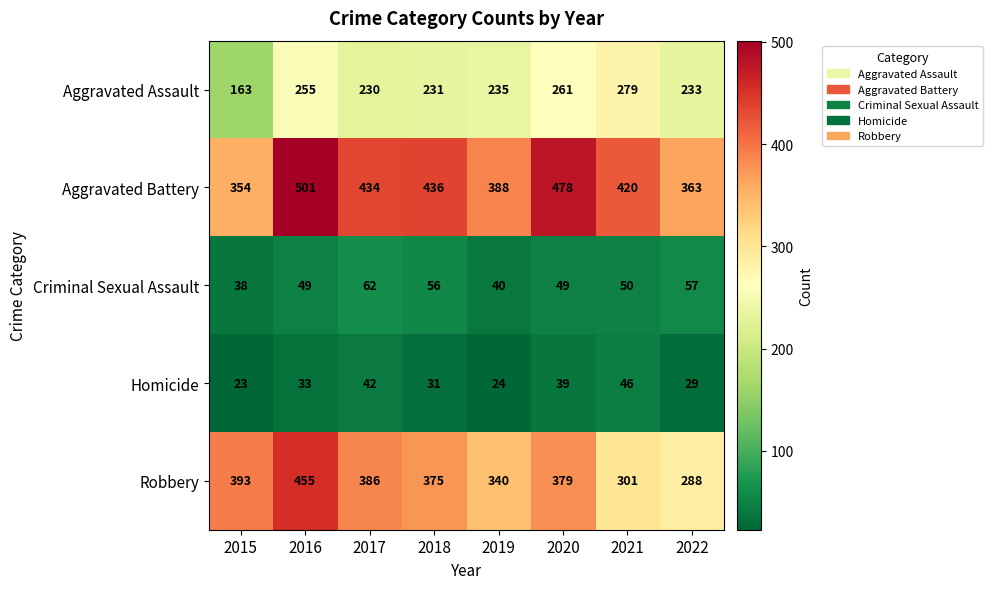

At which label does Criminal Sexual Assault reach its minimum?

2015